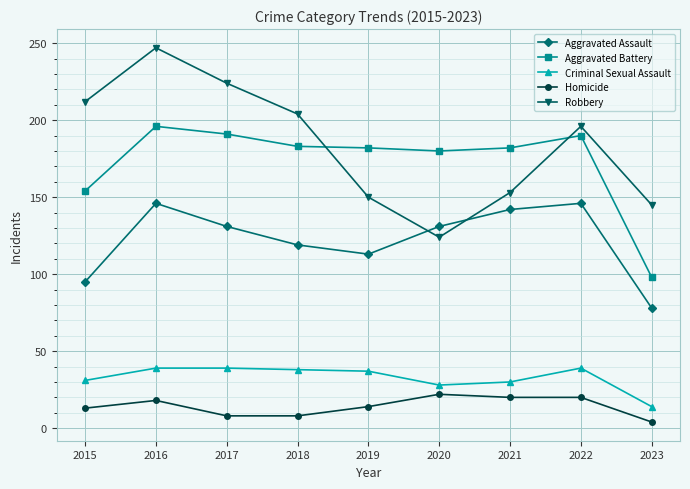

What is the average value of the Aggravated Battery series?

173